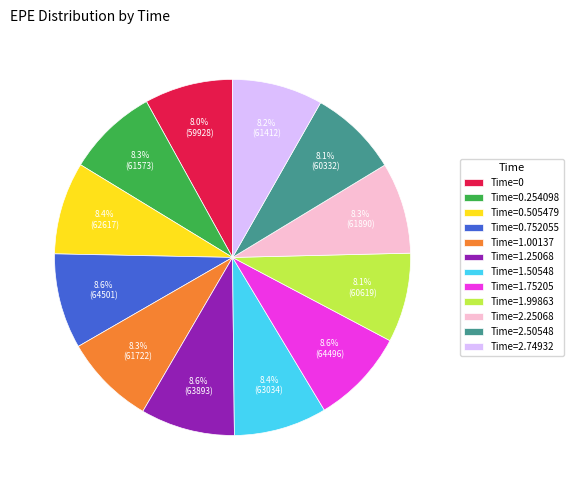

What portion of the pie excludes Time=0.505479?

91.6%